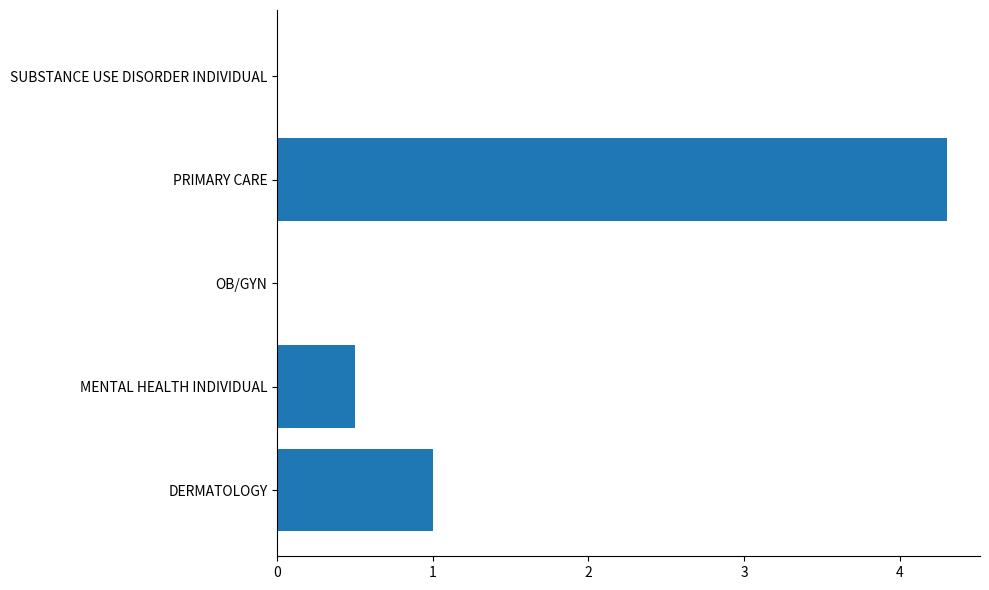

Reading bottom to top, list all the values displayed in this chart.

DERMATOLOGY=1.0	MENTAL HEALTH INDIVIDUAL=0.5	OB/GYN=0.0	PRIMARY CARE=4.3	SUBSTANCE USE DISORDER INDIVIDUAL=0.0